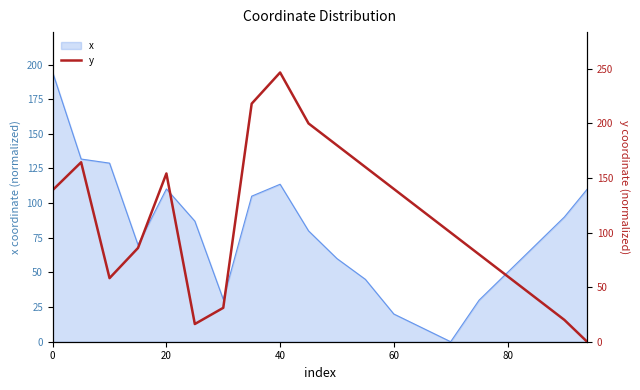

The x series shows 192.7 at 20. True or false?

False